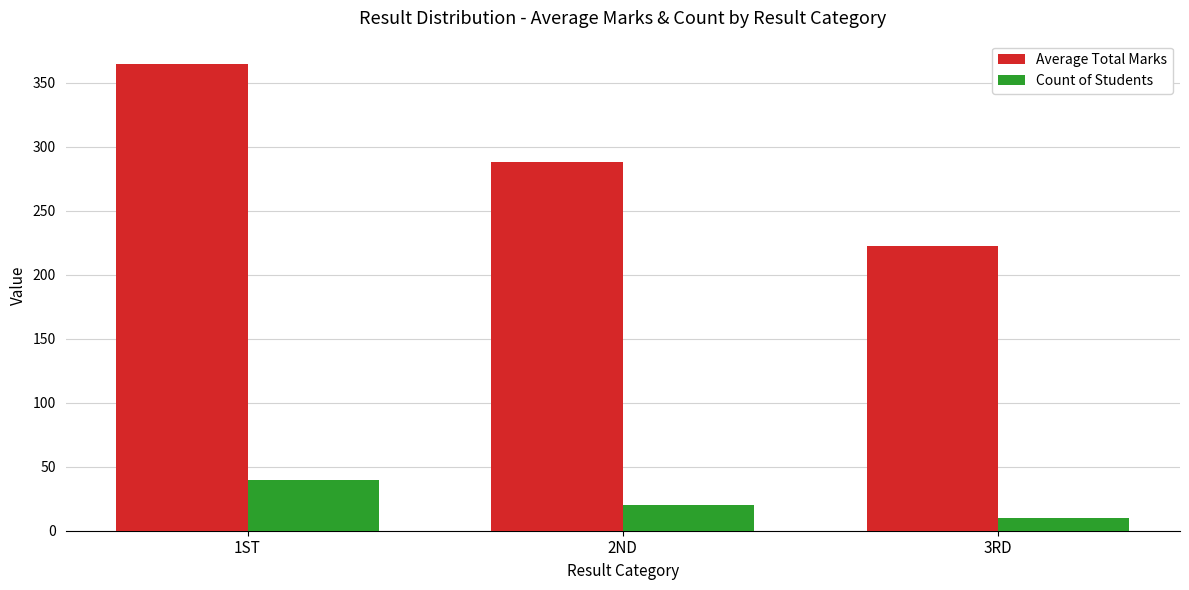

Are the bars grouped side by side (vs. stacked)?

Yes